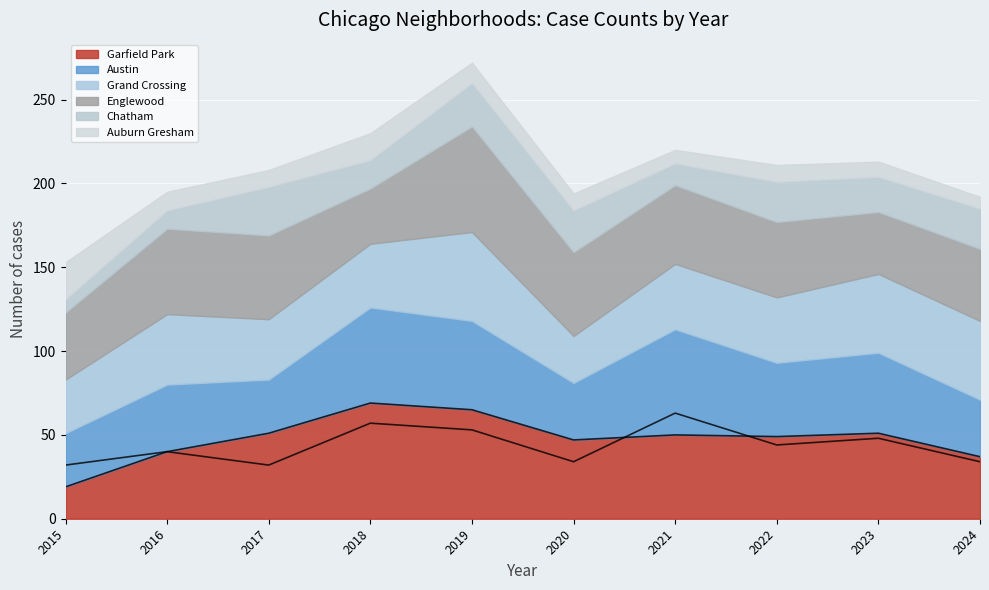

Is it true that Austin (line) equals 8 at 2020?

False